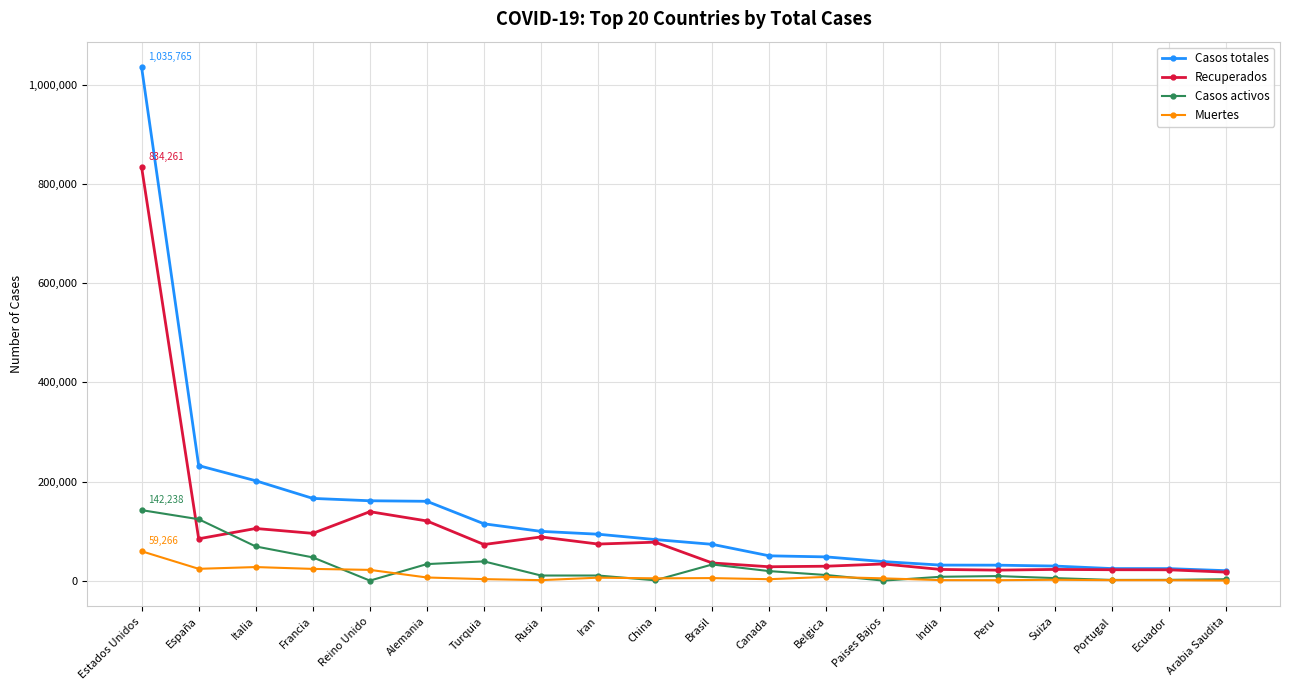

What position from the right is Portugal?

3